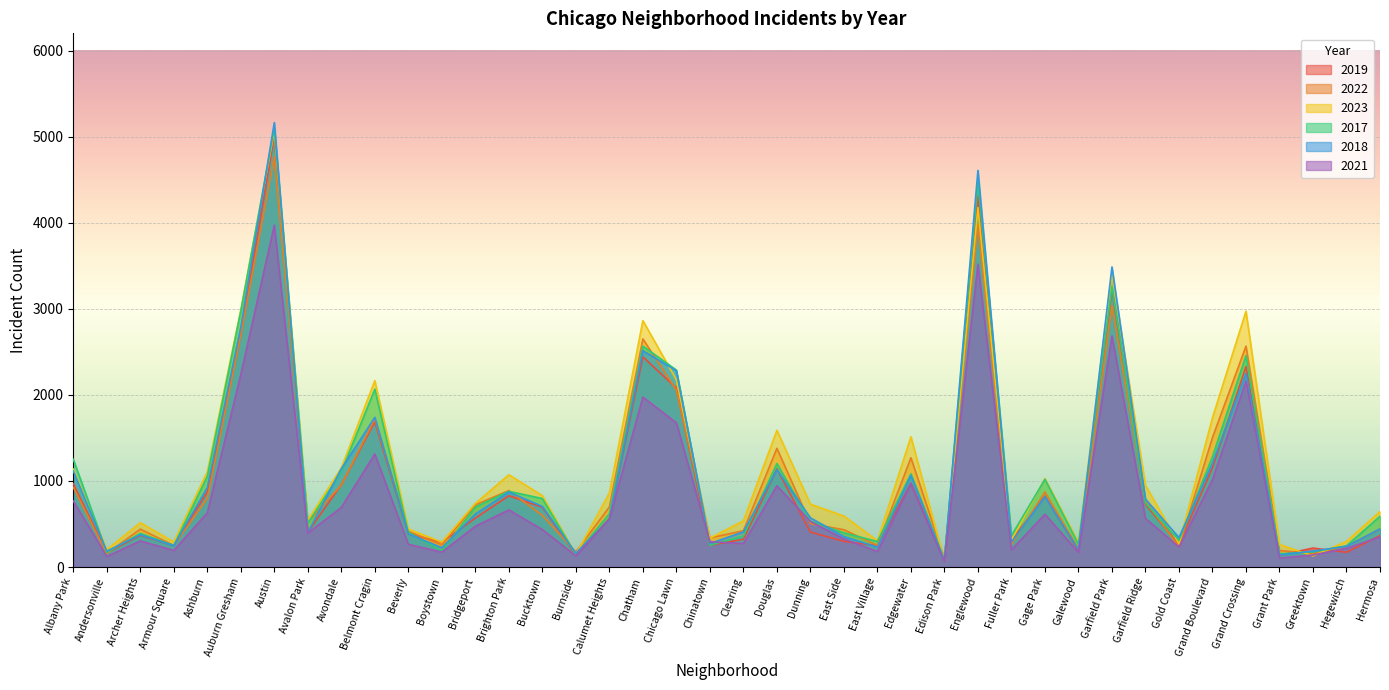

True or false: 2019 has a value of 171 at Hegewisch.

True